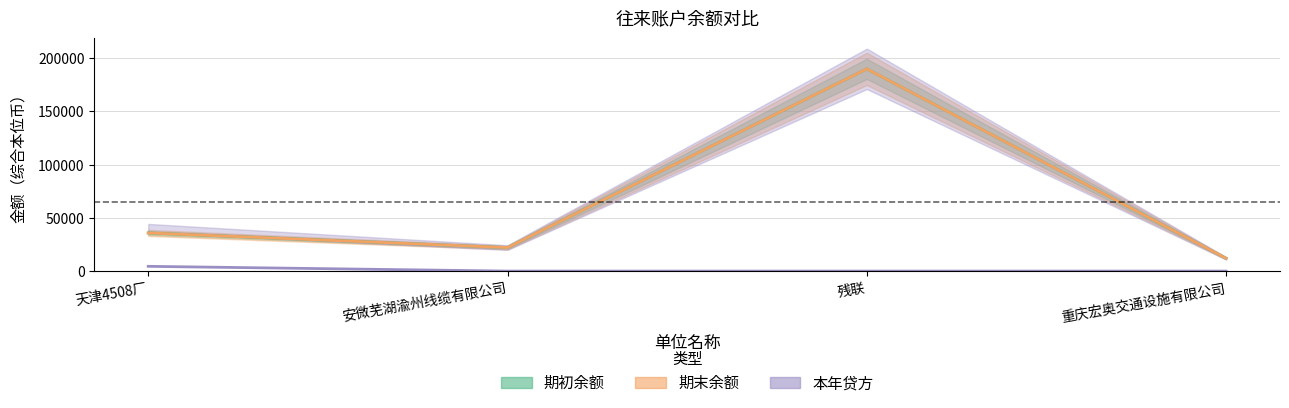

The 本年贷方 series shows 0.0 at 重庆宏奥交通设施有限公司. True or false?

True